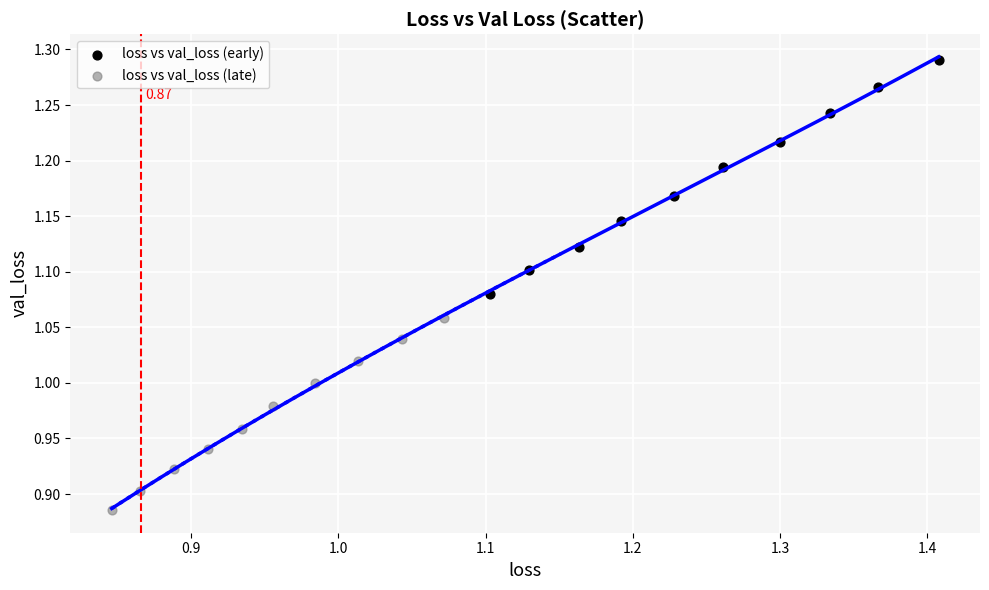

Which series contains the lowest Y value?

loss vs val_loss (late)